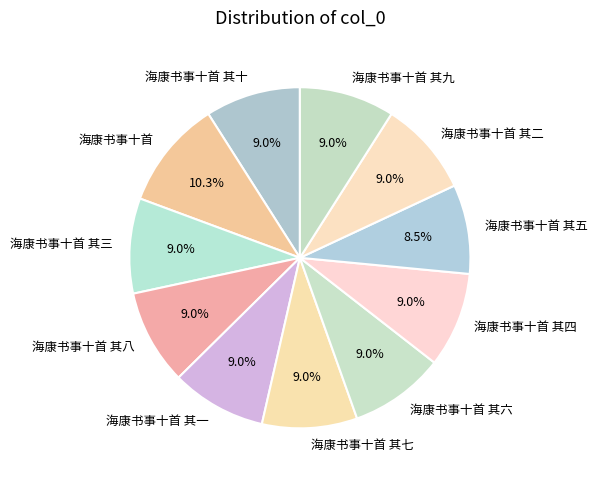

How much of the chart is everything except 海康书事十首 其九?

91.0%